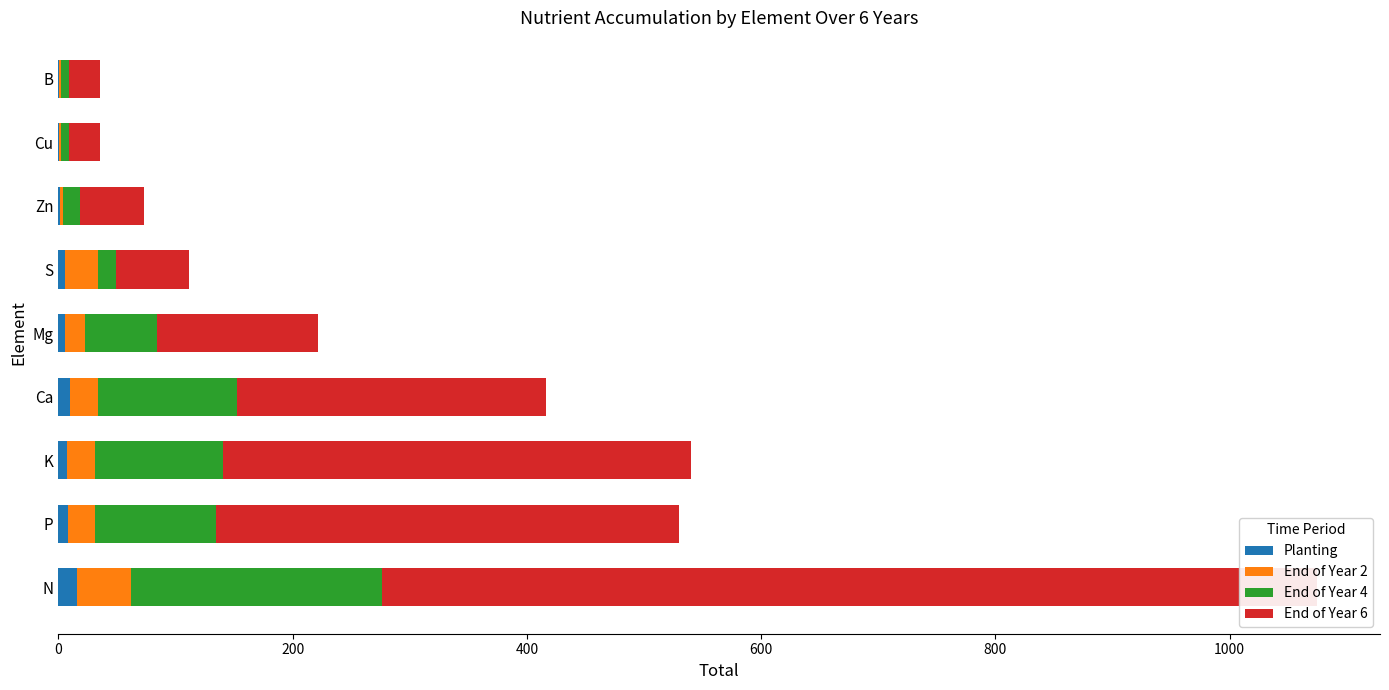

Which series changed the most between Mg and B?

End of Year 6